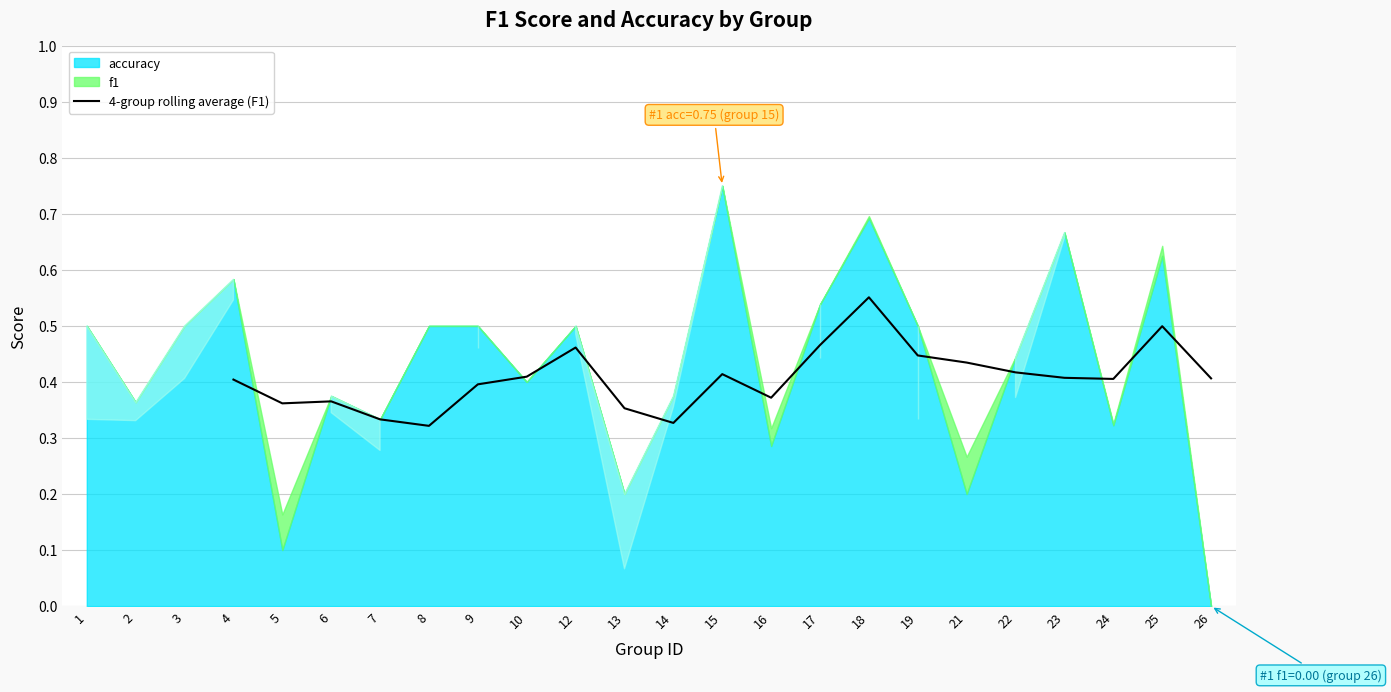

True or false: 4-group rolling average (F1) has a value of 0.5 at 25.

True